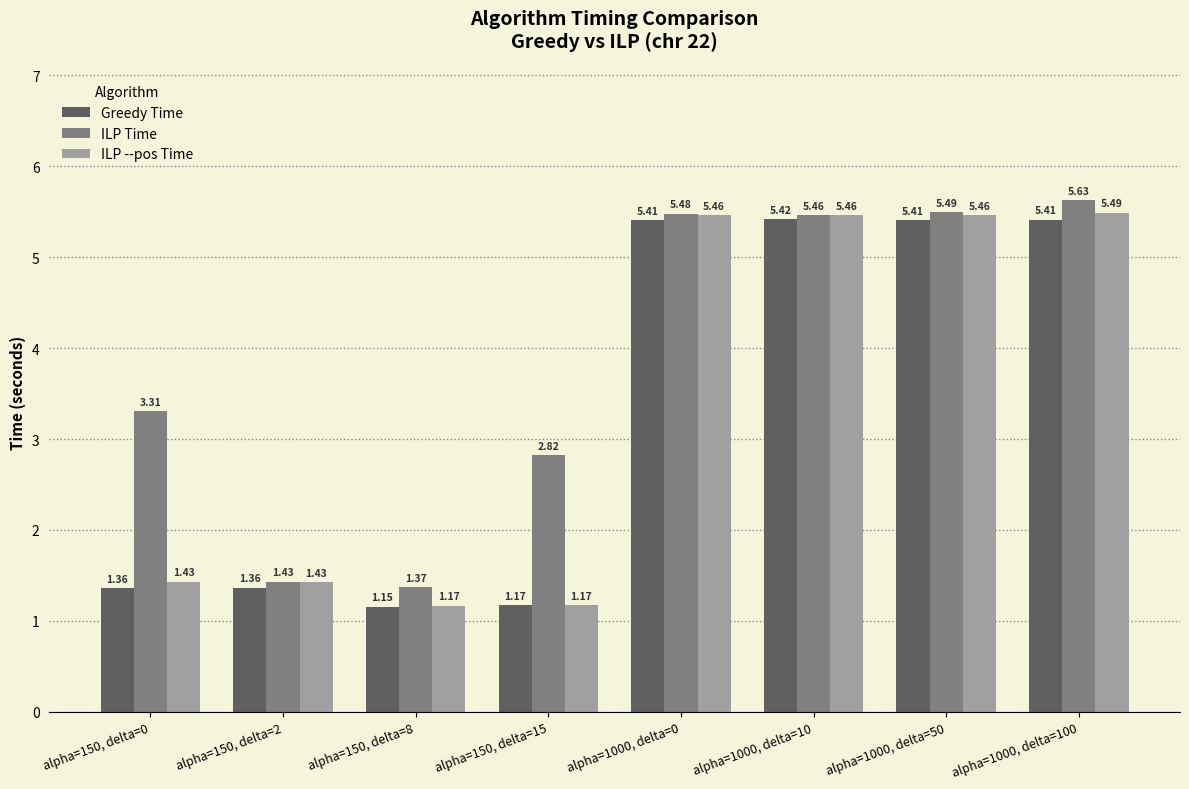

How many distinct data groups are displayed?

3